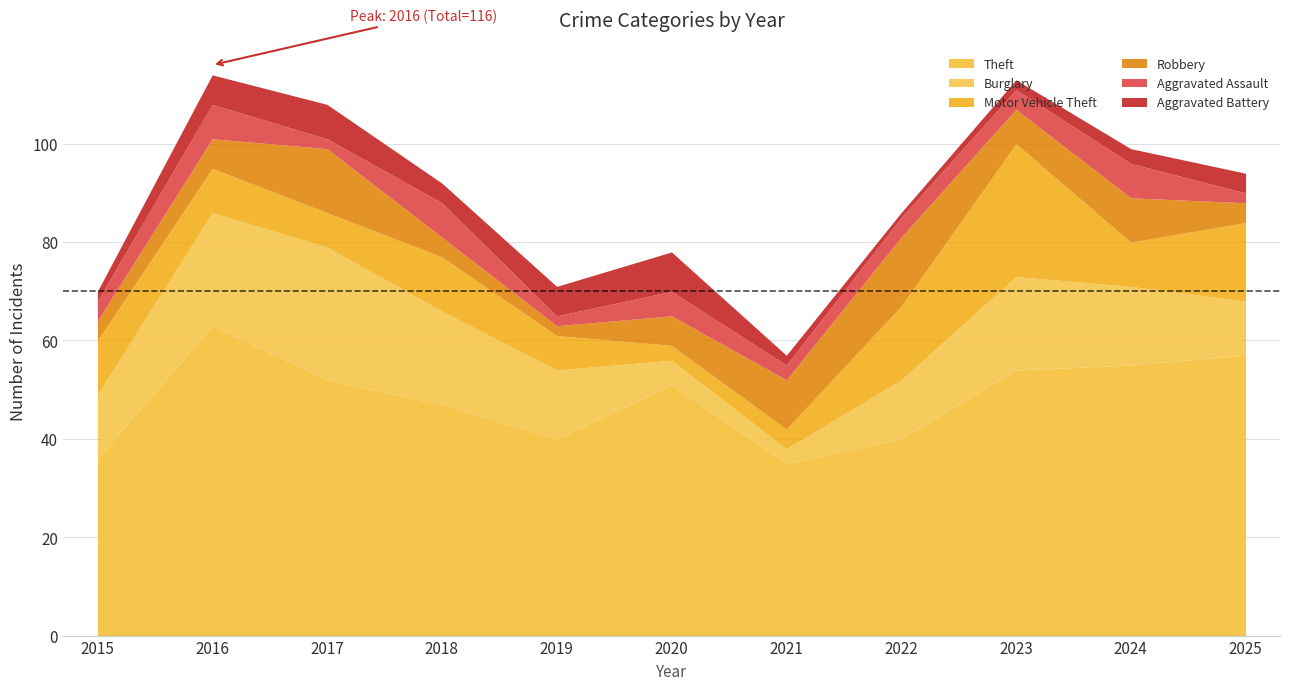

Reading left to right, what are all the values shown in this chart?

Theft: 2015=36	2016=63	2017=52	2018=47	2019=40	2020=51	2021=35	2022=40	2023=54	2024=55	2025=57
Burglary: 2015=13	2016=23	2017=27	2018=19	2019=14	2020=5	2021=3	2022=12	2023=19	2024=16	2025=11
Motor Vehicle Theft: 2015=11	2016=9	2017=7	2018=11	2019=7	2020=3	2021=4	2022=15	2023=27	2024=9	2025=16
Robbery: 2015=4	2016=6	2017=13	2018=4	2019=2	2020=6	2021=10	2022=14	2023=7	2024=9	2025=4
Aggravated Assault: 2015=4	2016=7	2017=2	2018=7	2019=2	2020=5	2021=3	2022=4	2023=4	2024=7	2025=2
Aggravated Battery: 2015=2	2016=6	2017=7	2018=4	2019=6	2020=8	2021=2	2022=1	2023=2	2024=3	2025=4